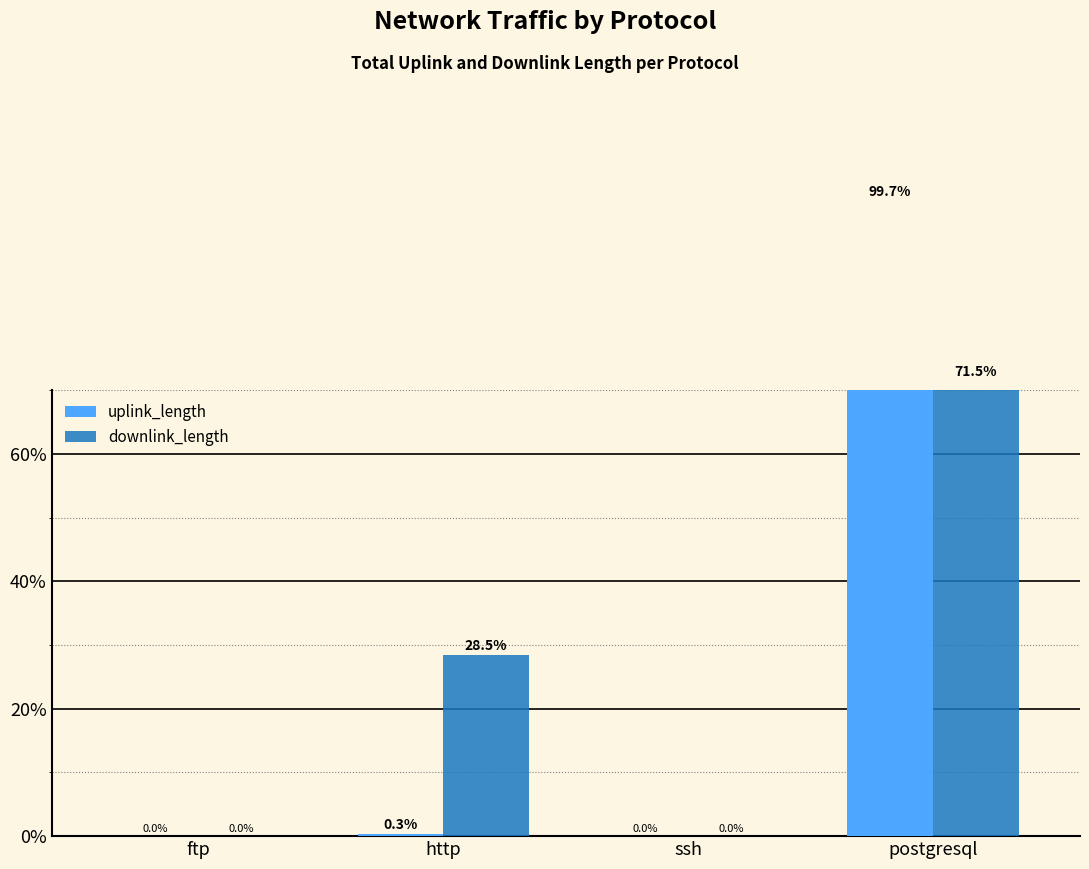

What is the label of the 3rd bar from the right?

http